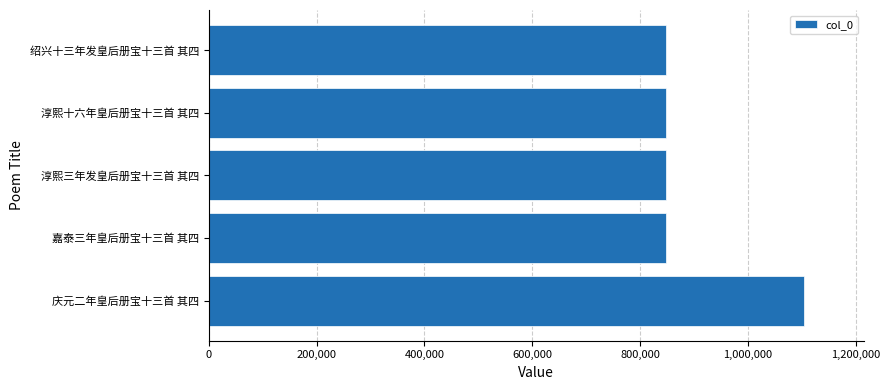

Are the bars horizontal?

Yes